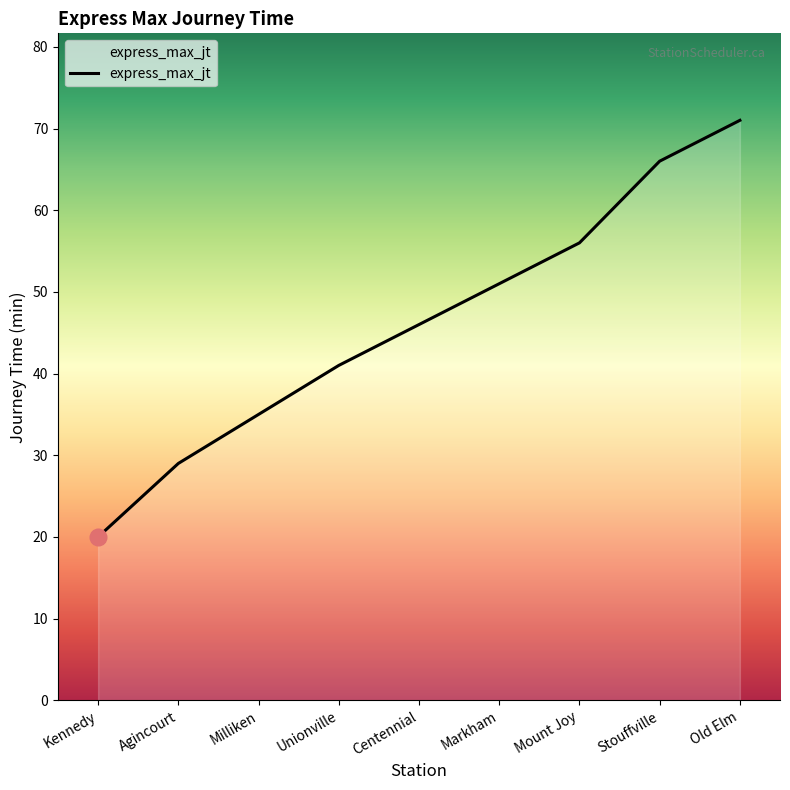

What is the difference between the values at Old Elm and Markham?

20